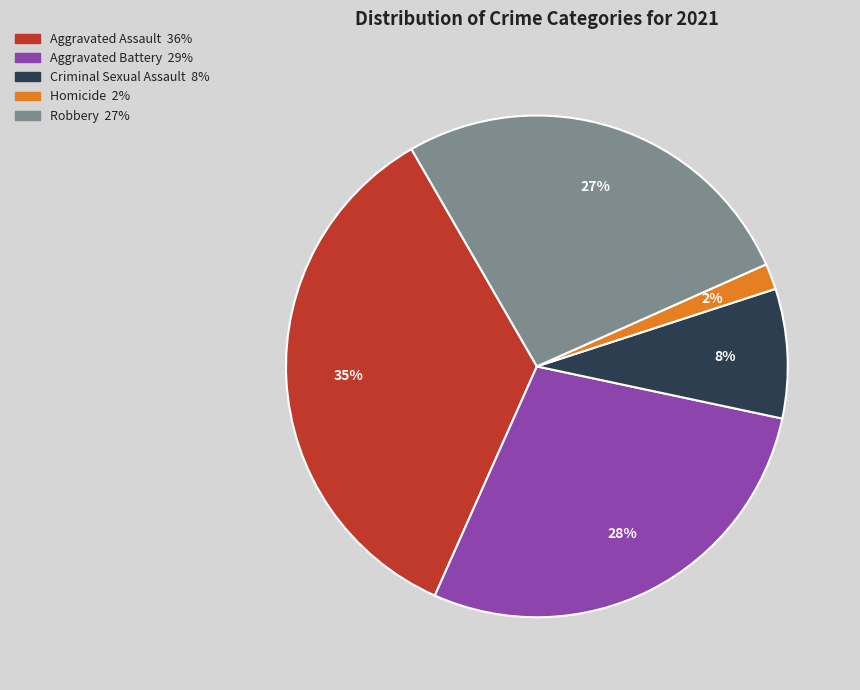

Is Robbery the majority of the pie?

No